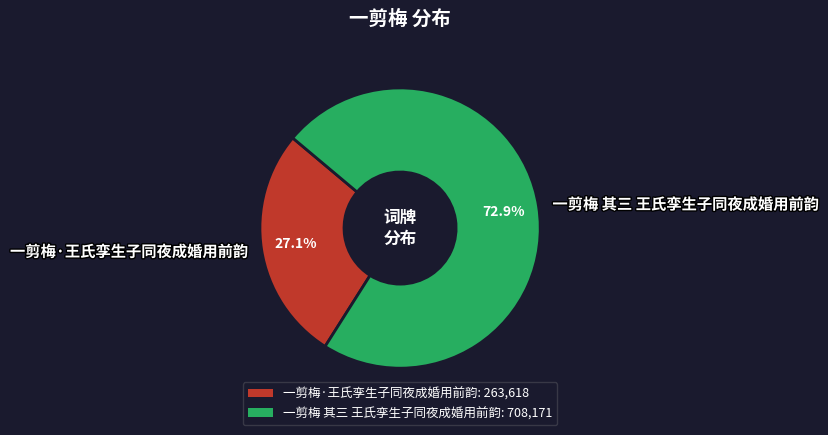

To the nearest percent, what portion does 一剪梅 其三 王氏孪生子同夜成婚用前韵 represent?

73%